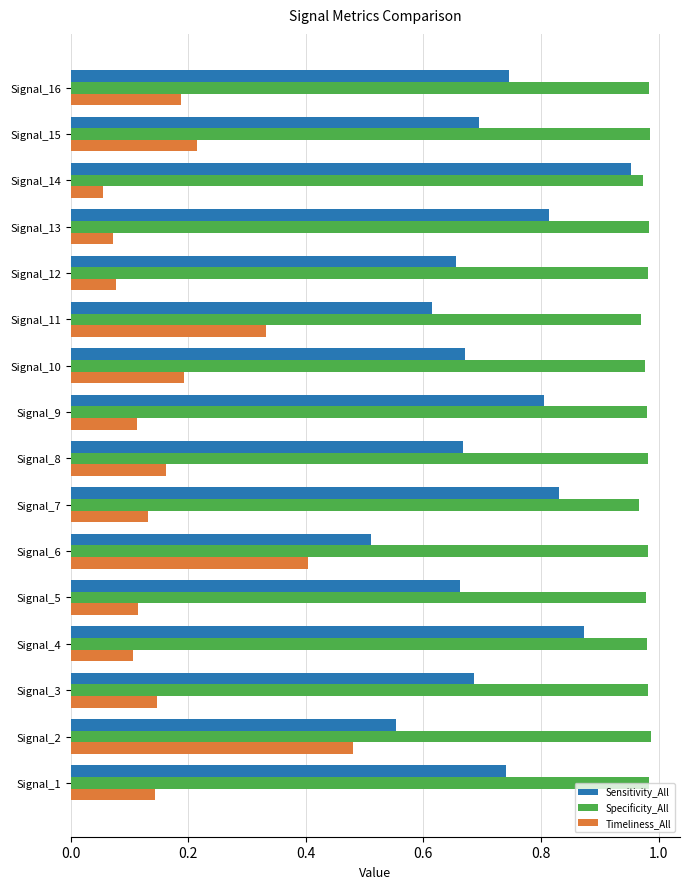

The value of Sensitivity_All at Signal_15 is 0.7. True or false?

True